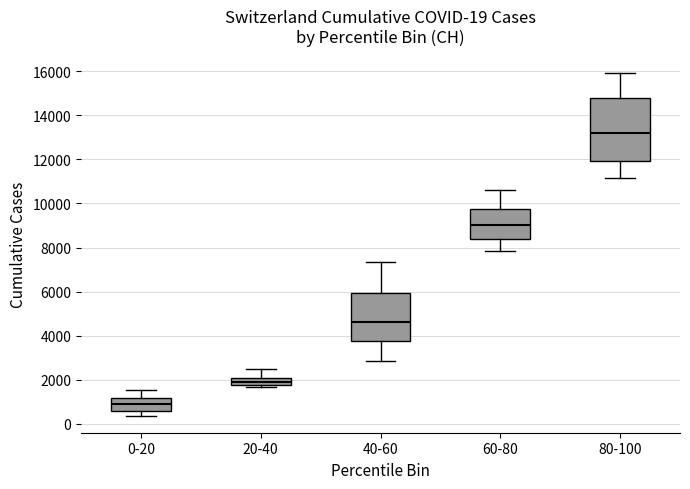

Which box is the tallest, from its lower edge to its upper edge?

80-100